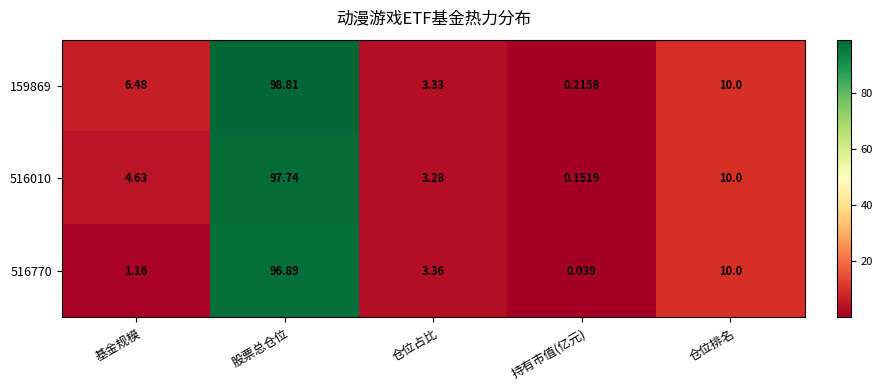

Where is 516010 nearest to the value 48?

仓位排名